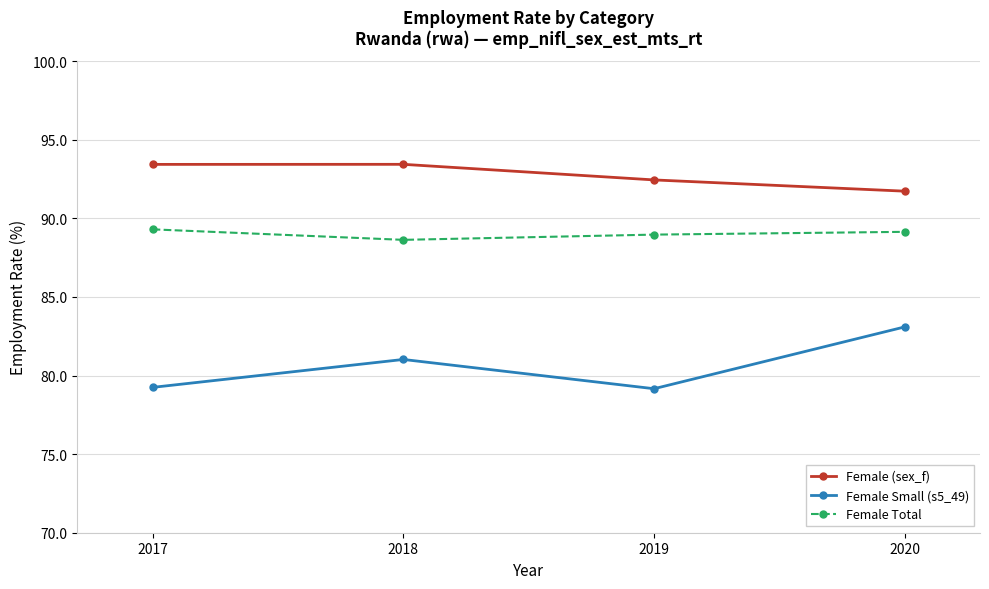

True or false: Female Small (s5_49) has a value of 32.2 at 2017.

False